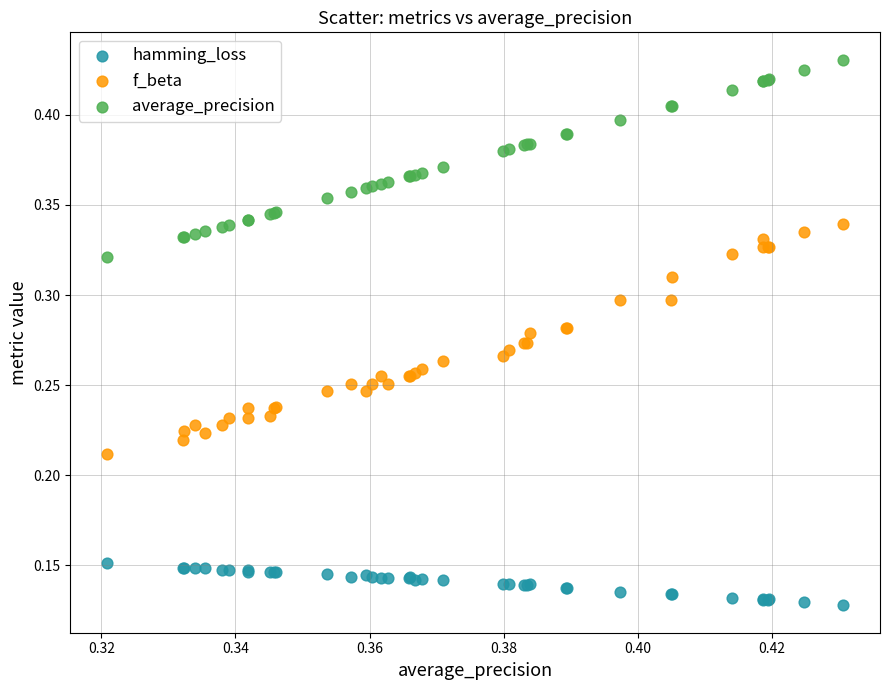

Which series reaches the minimum Y coordinate?

hamming_loss